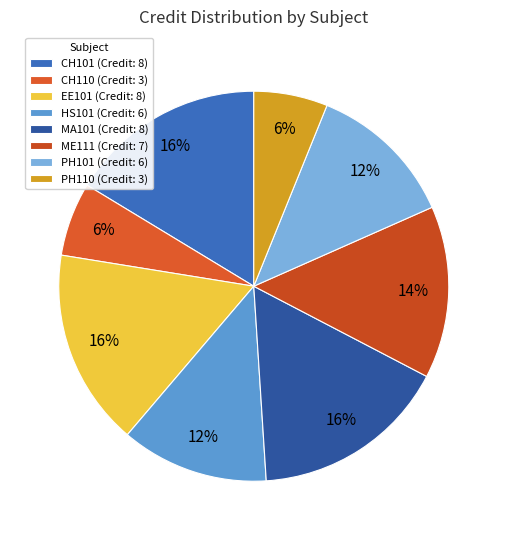

To the nearest percent, what percentage of the pie is PH101?

12%